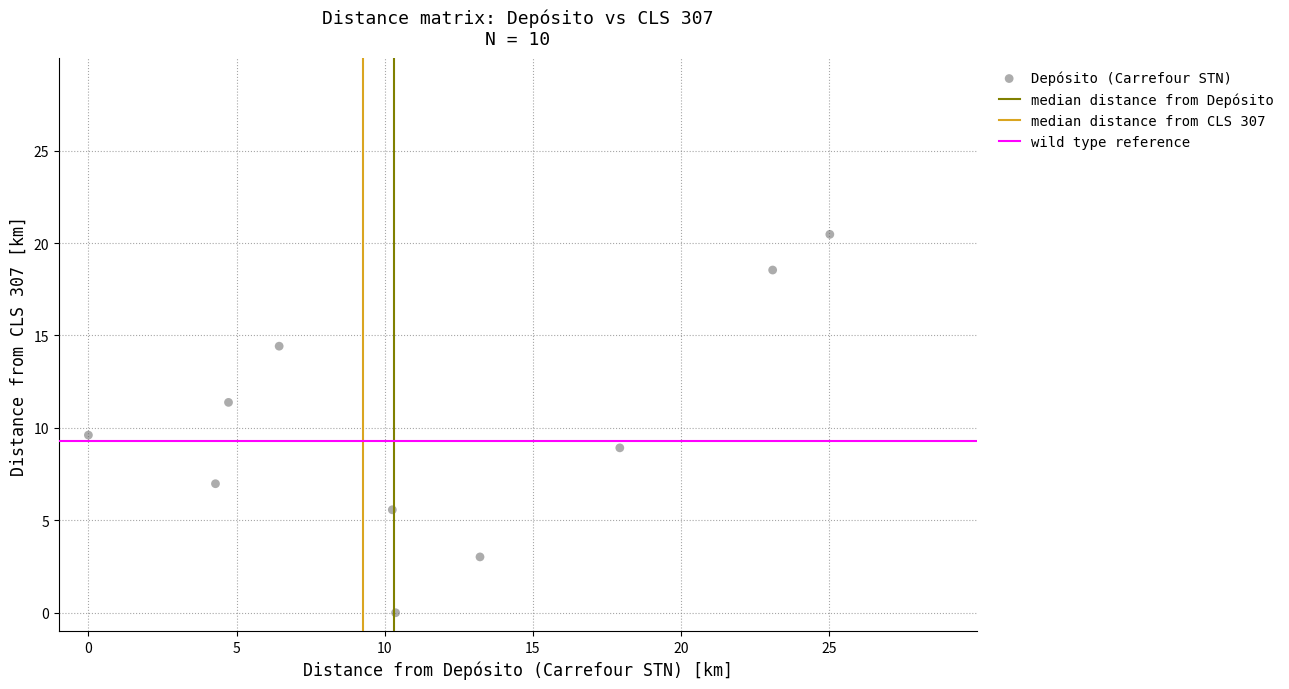

What is the range of Y values (max minus min)?

20.5